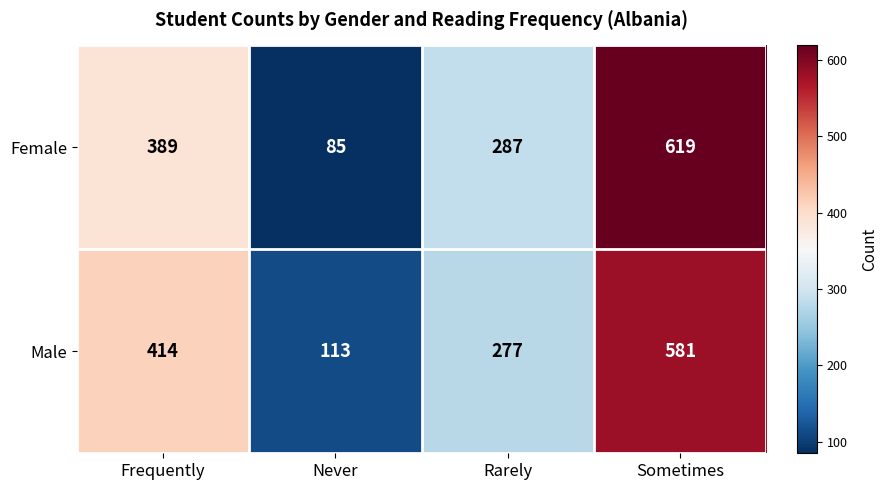

What is the greatest value displayed?

619